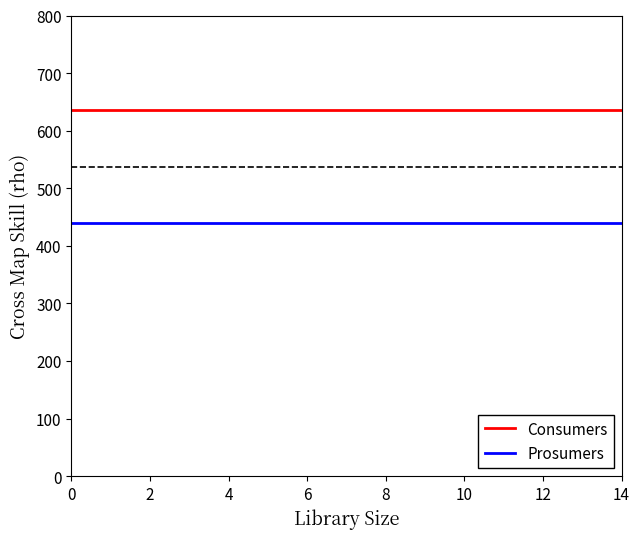

What are all the series names shown in the legend?

Consumers, Prosumers